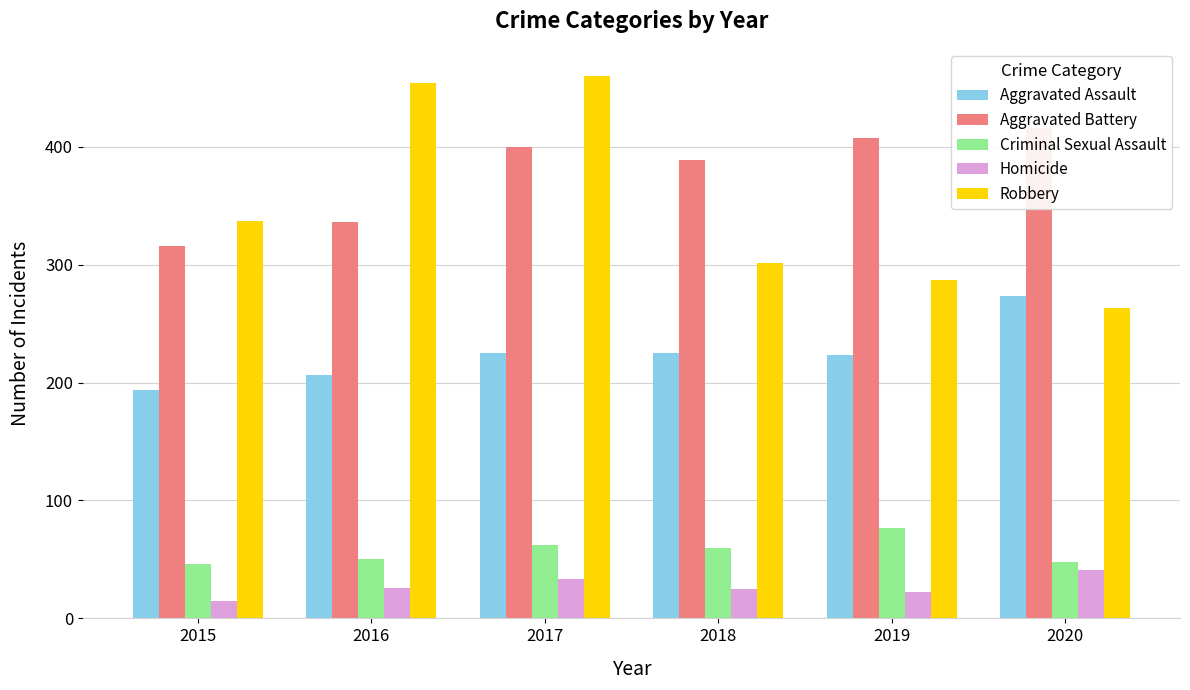

Where is Aggravated Assault nearest to the value 233?

2017